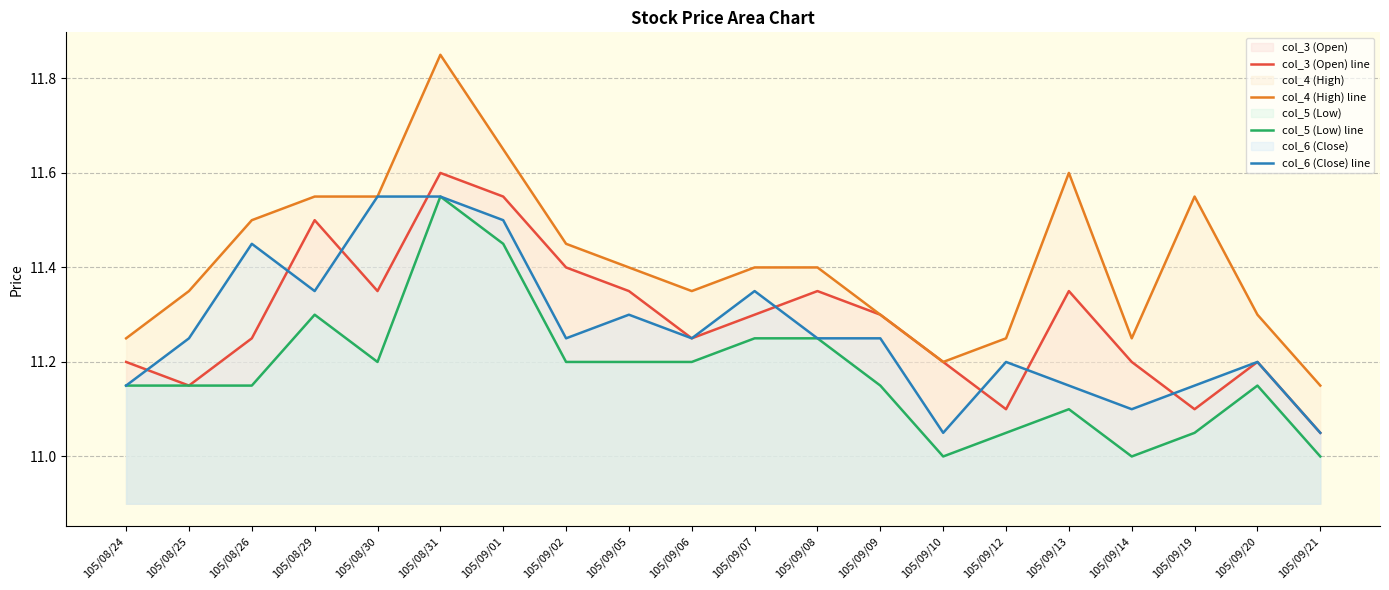

The col_6 (Close) line series shows 4.1 at 105/08/31. True or false?

False